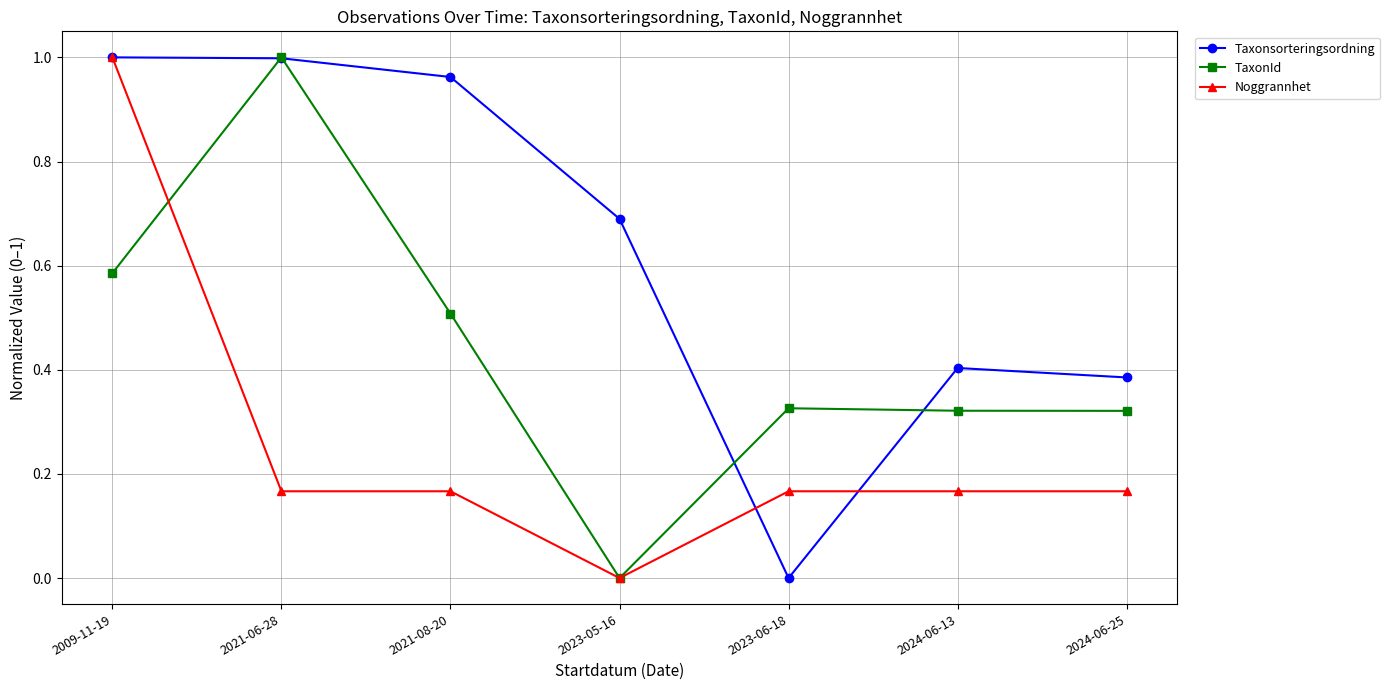

The Taxonsorteringsordning series shows 1.6 at 2009-11-19. True or false?

False